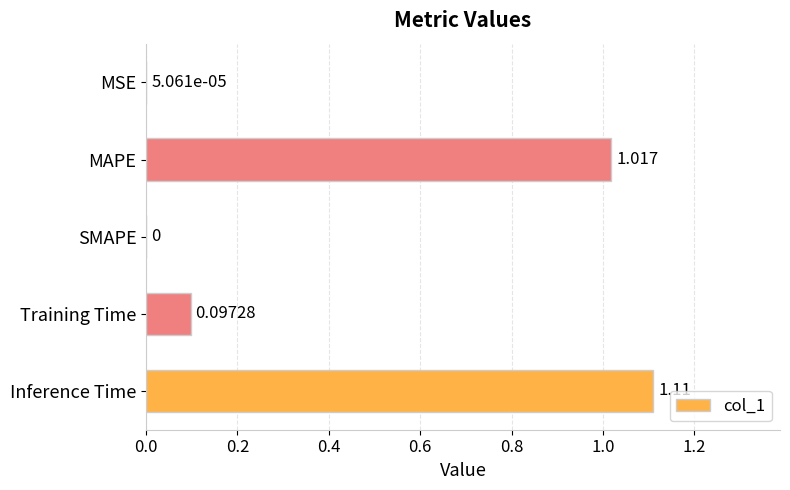

Which label corresponds to the largest value in the chart?

Inference Time